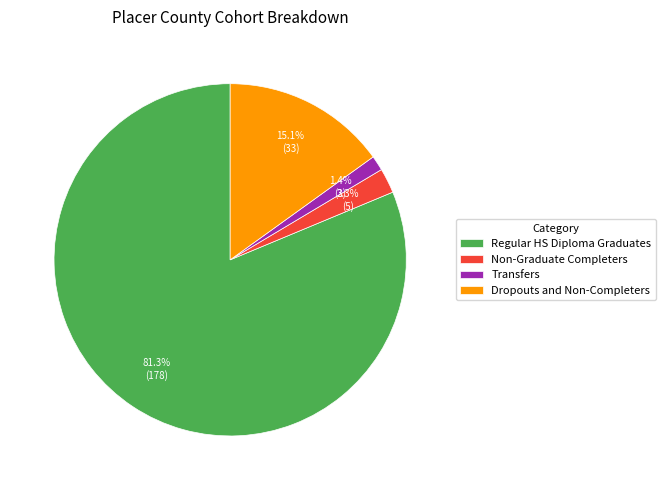

Which category accounts for the majority?

Regular HS Diploma Graduates